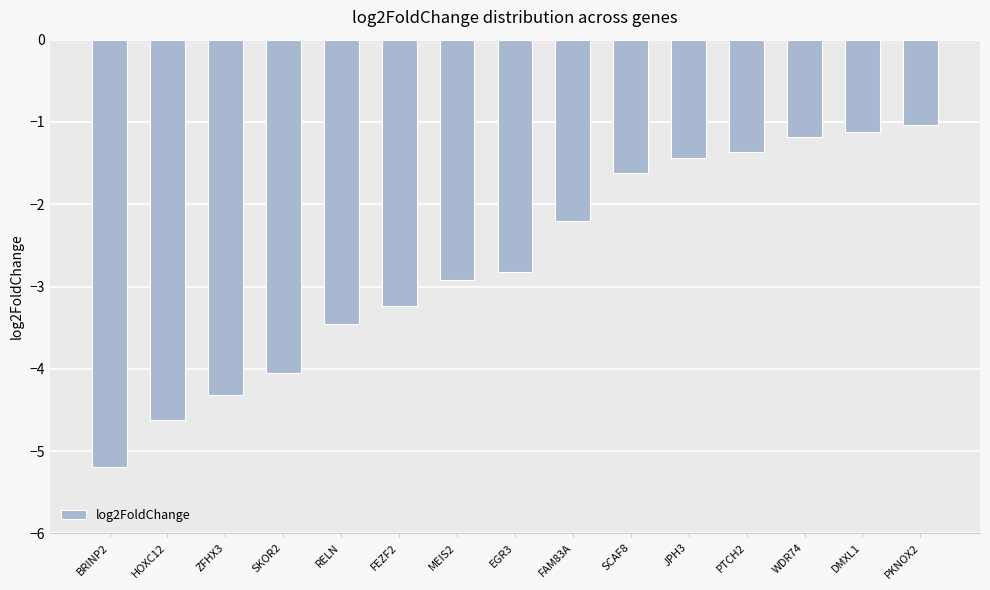

Reading right to left, transcribe all the data shown in this chart.

PKNOX2=-1.0	DMXL1=-1.1	WDR74=-1.2	PTCH2=-1.4	JPH3=-1.4	SCAF8=-1.6	FAM83A=-2.2	EGR3=-2.8	MEIS2=-2.9	FEZF2=-3.2	RELN=-3.5	SKOR2=-4.1	ZFHX3=-4.3	HOXC12=-4.6	BRINP2=-5.2